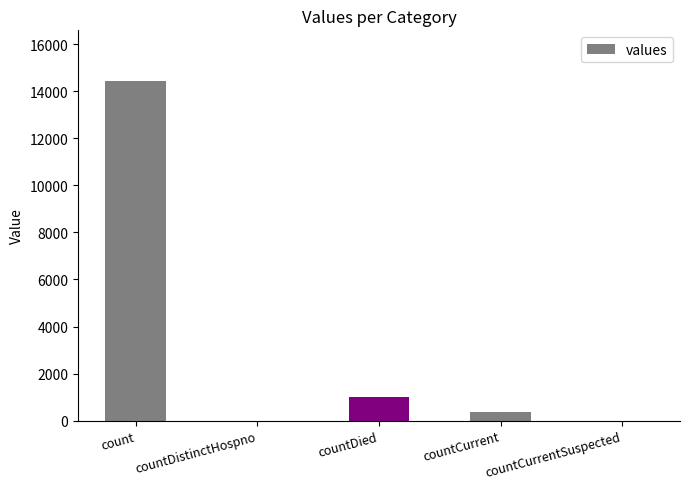

Which category has the highest value across all series?

count